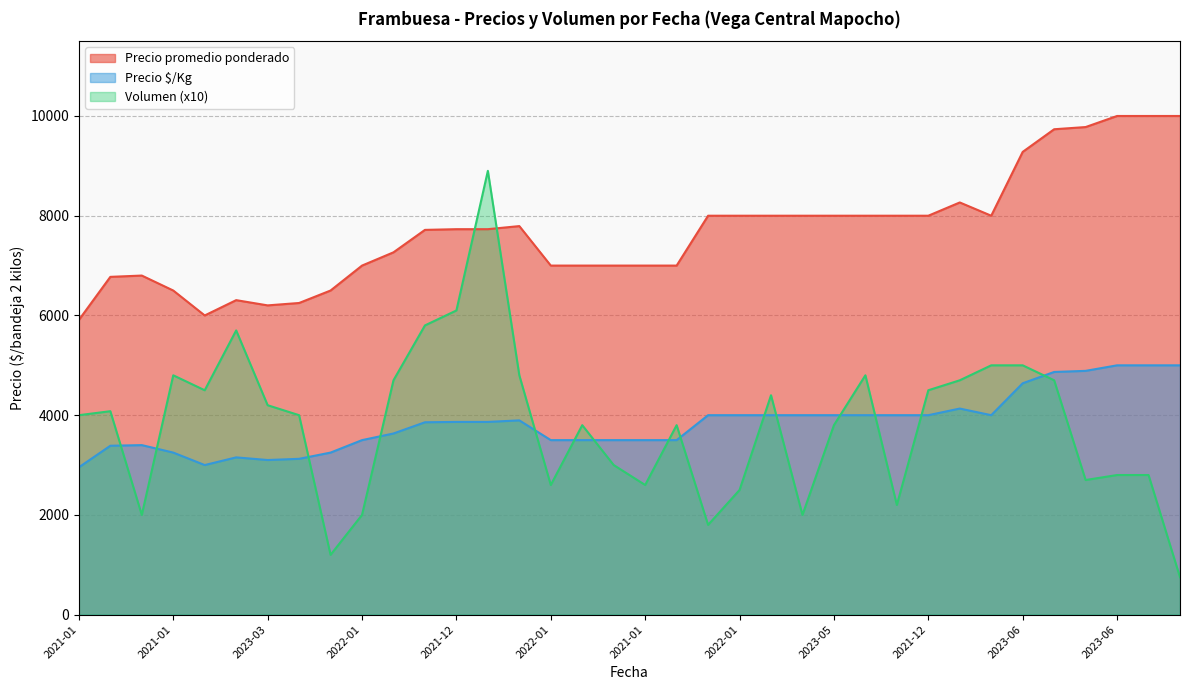

What is the maximum value for Precio $/Kg?

5000